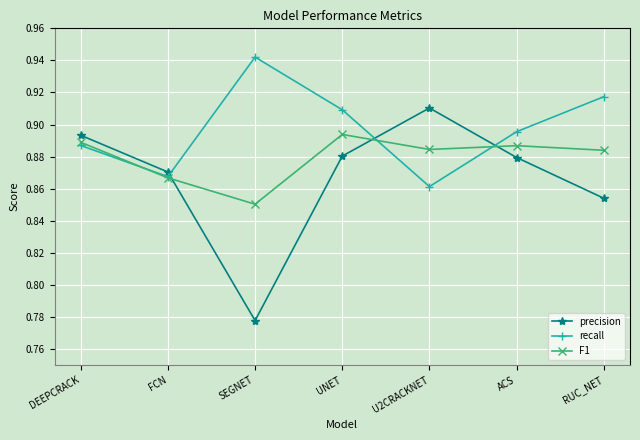

How many interior local peaks does the F1 series have?

2